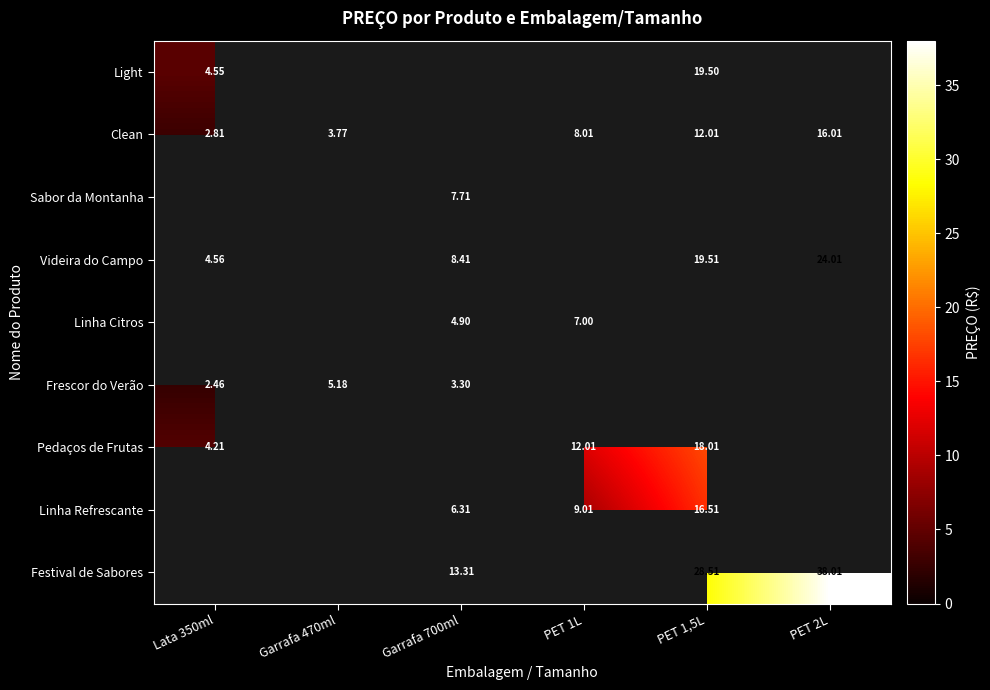

How many values in Sabor da Montanha are above zero?

1